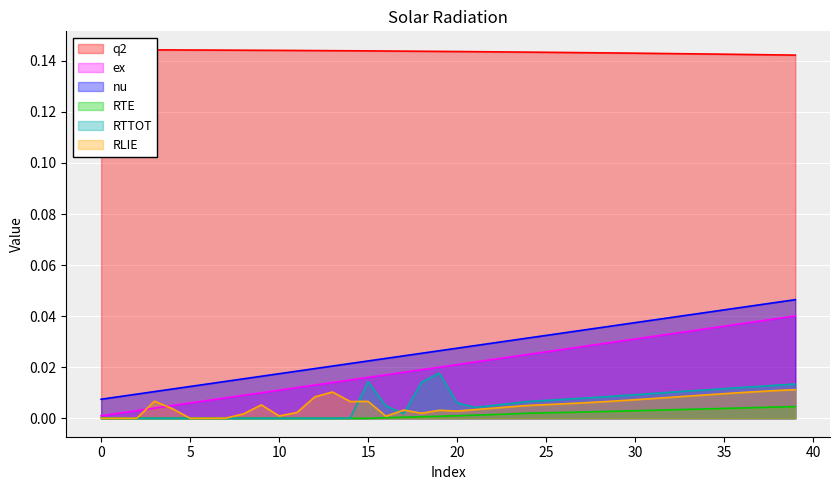

Count the number of data series in this chart.

6